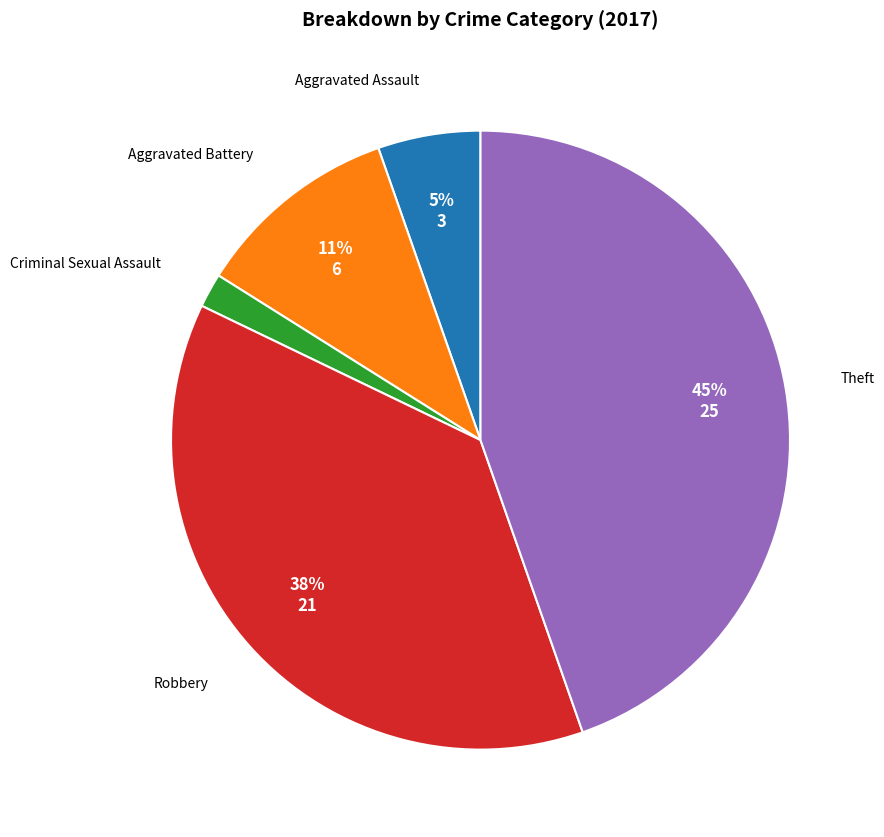

To the nearest percent, what is the difference between the largest and smallest slice percentages?

43%